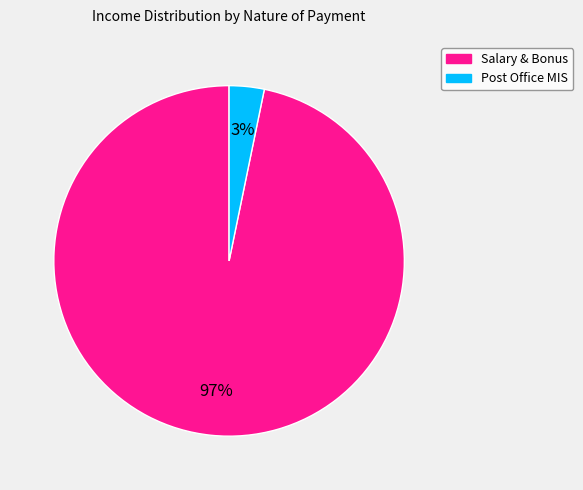

Is it true that Salary & Bonus is 97% of the pie?

True